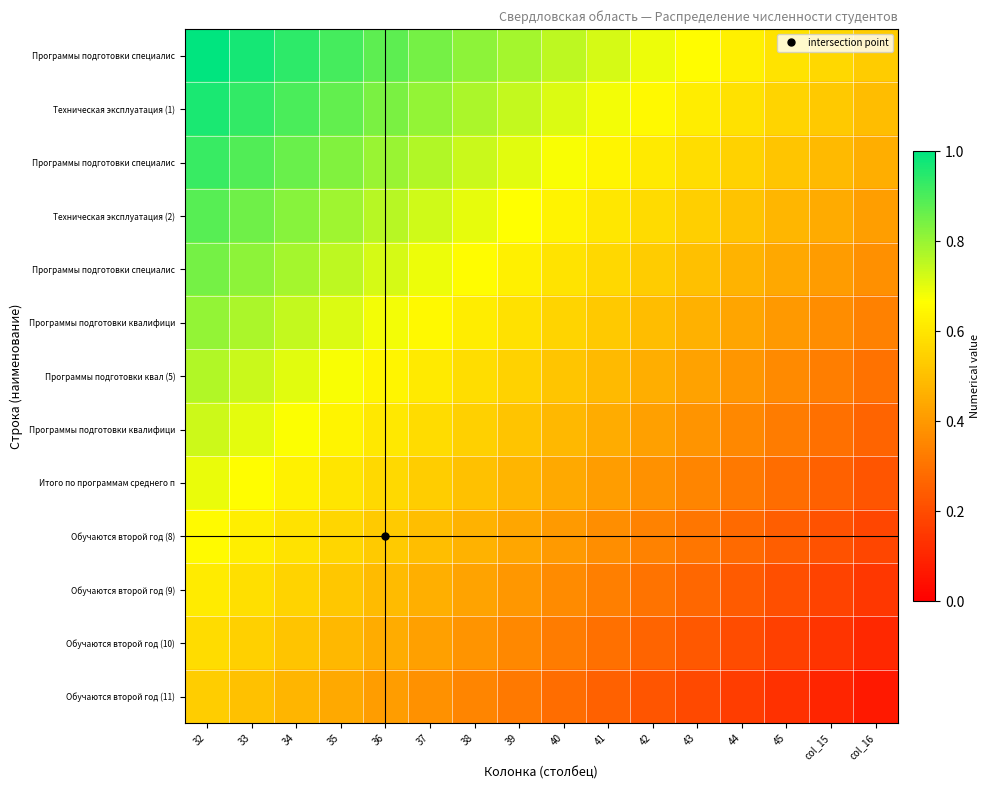

What is the minimum value shown in the chart?

0.1